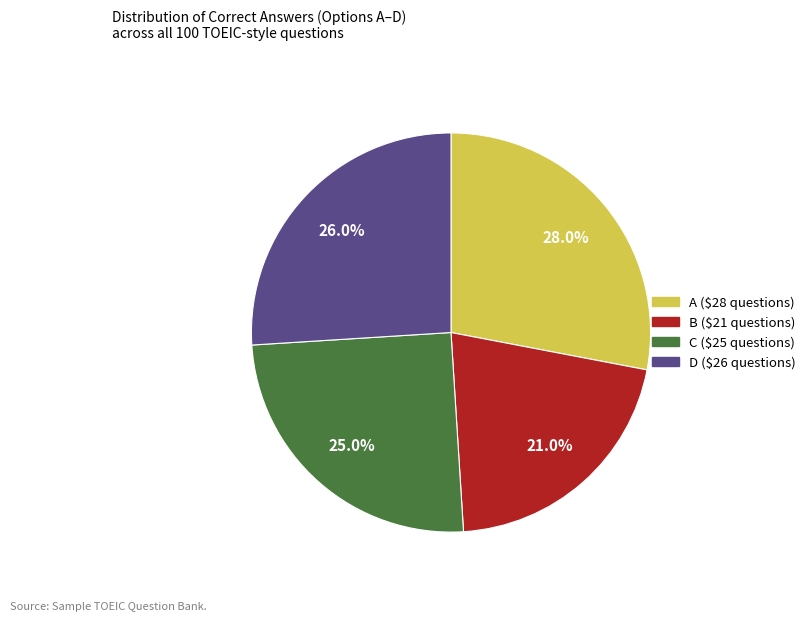

Count the number of slices in the pie.

4